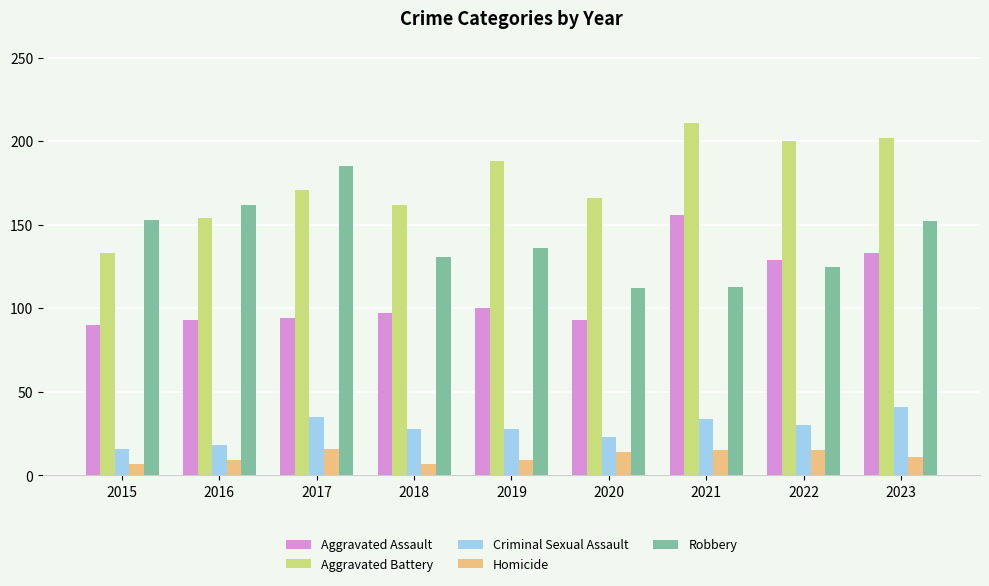

What is the minimum value shown in the chart?

7